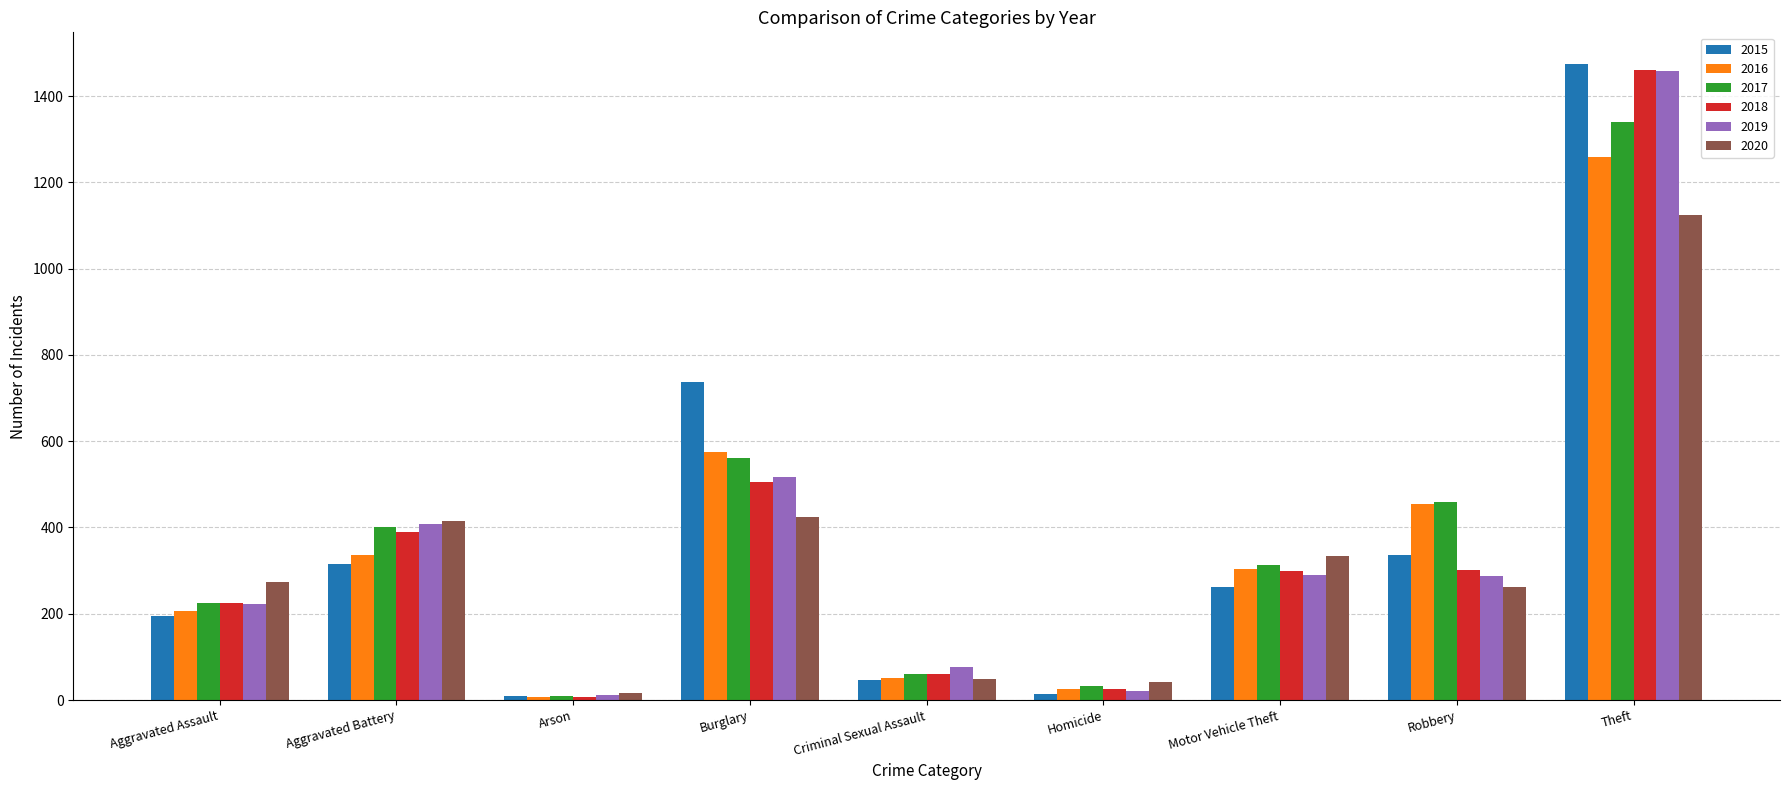

What is the total value across all series at Theft?

8117